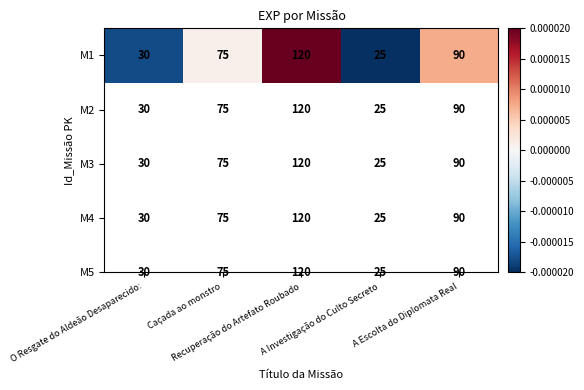

At which label does the data first exceed 0?

Caçada ao monstro